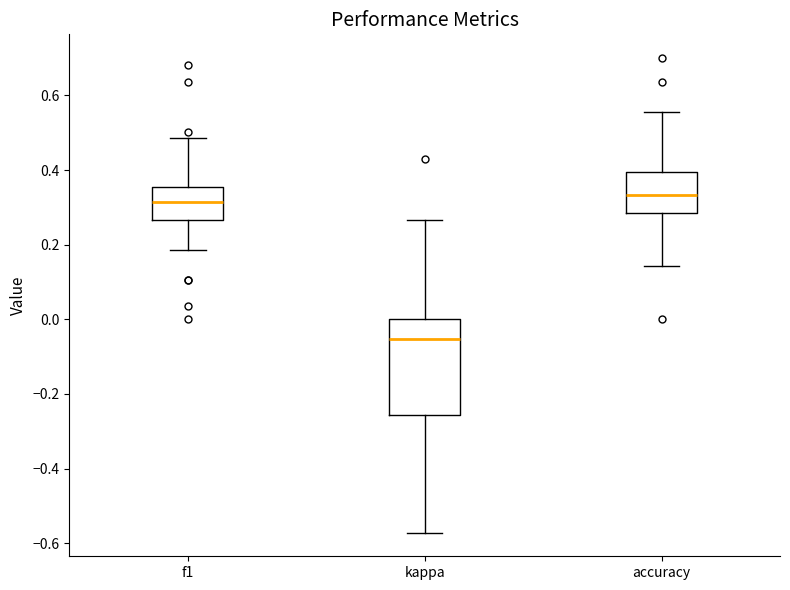

Which box is the tallest, from its lower edge to its upper edge?

kappa